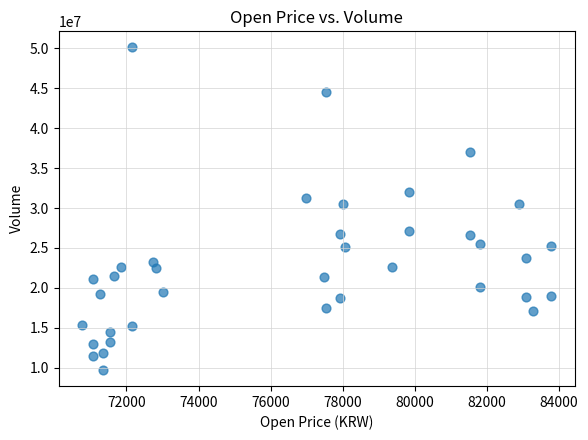

What is the range of Y values (max minus min)?

40365793